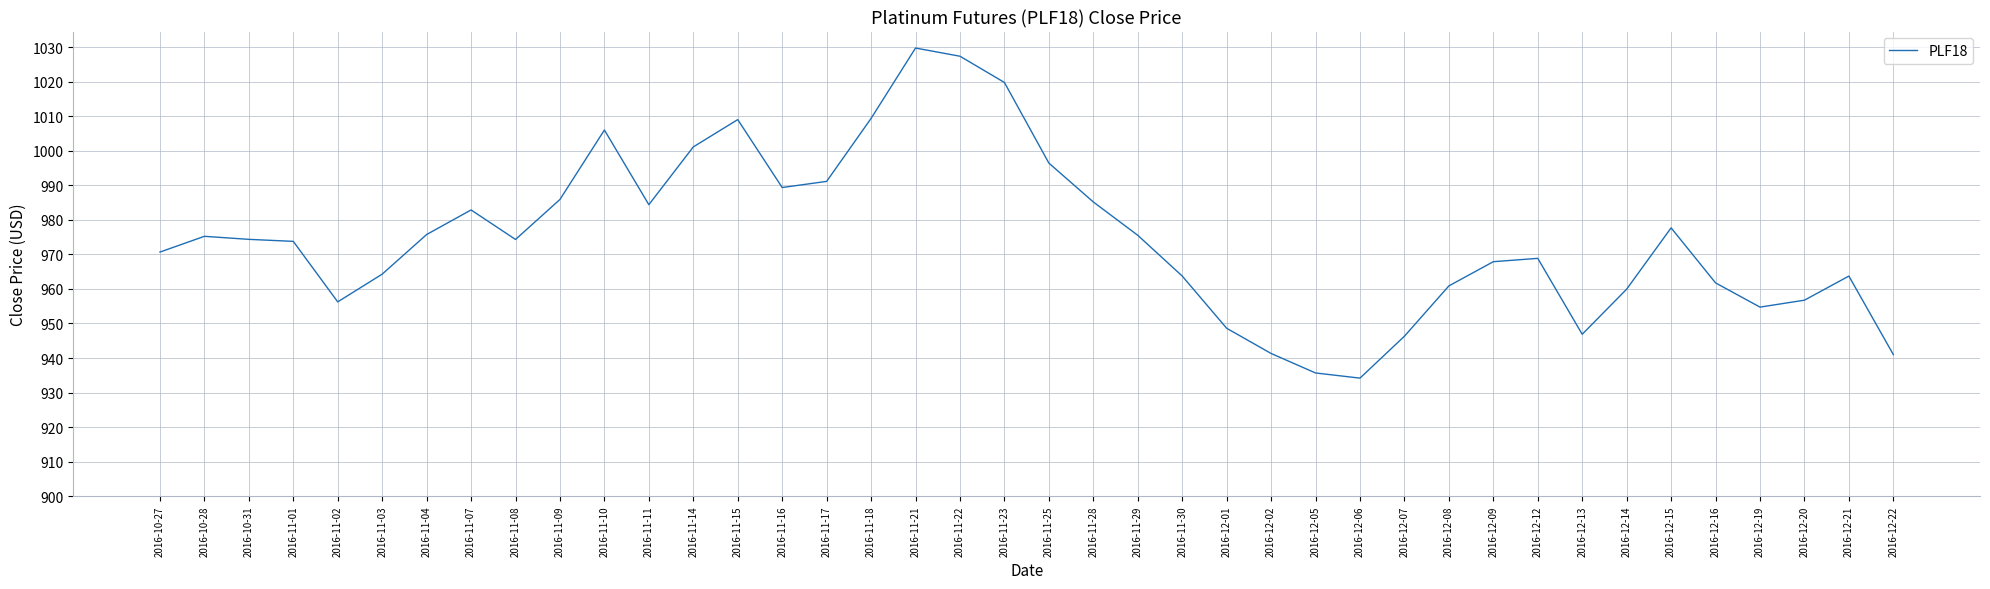

Is this an area chart (filled region under the line)?

No